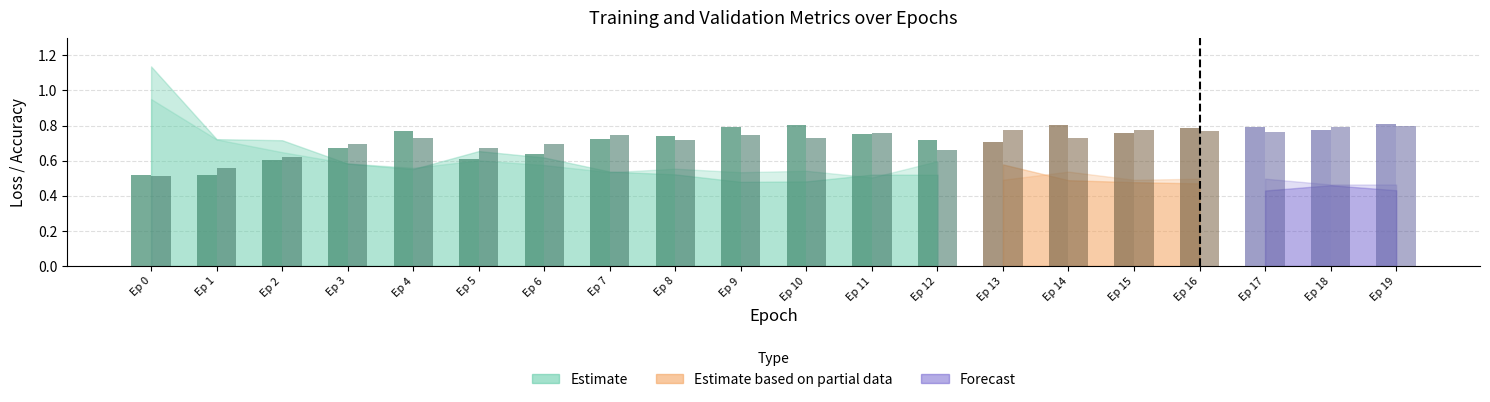

What is the average value of the val_acc series?

0.7